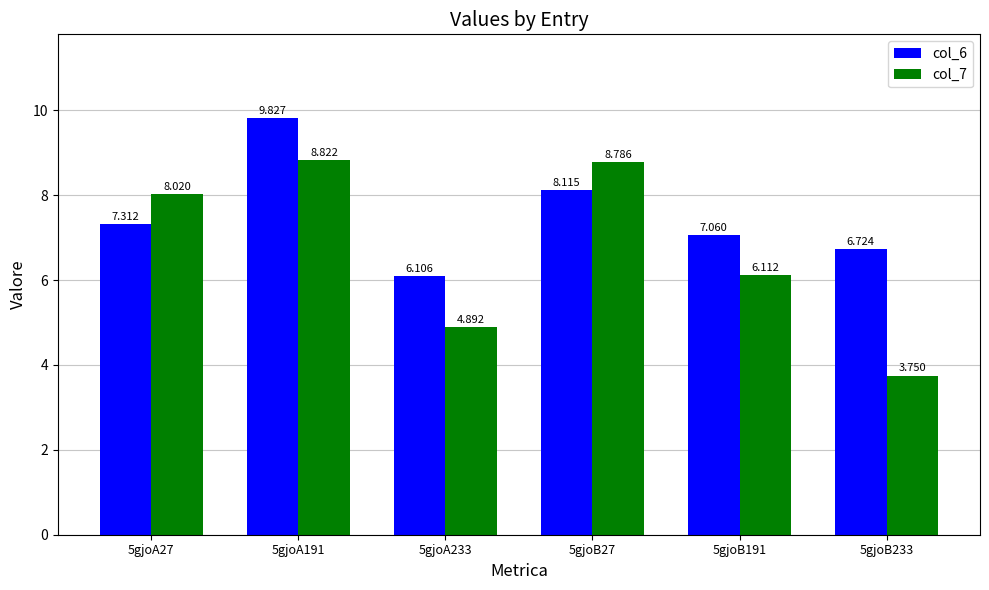

What is the highest value of the col_6 series?

9.8